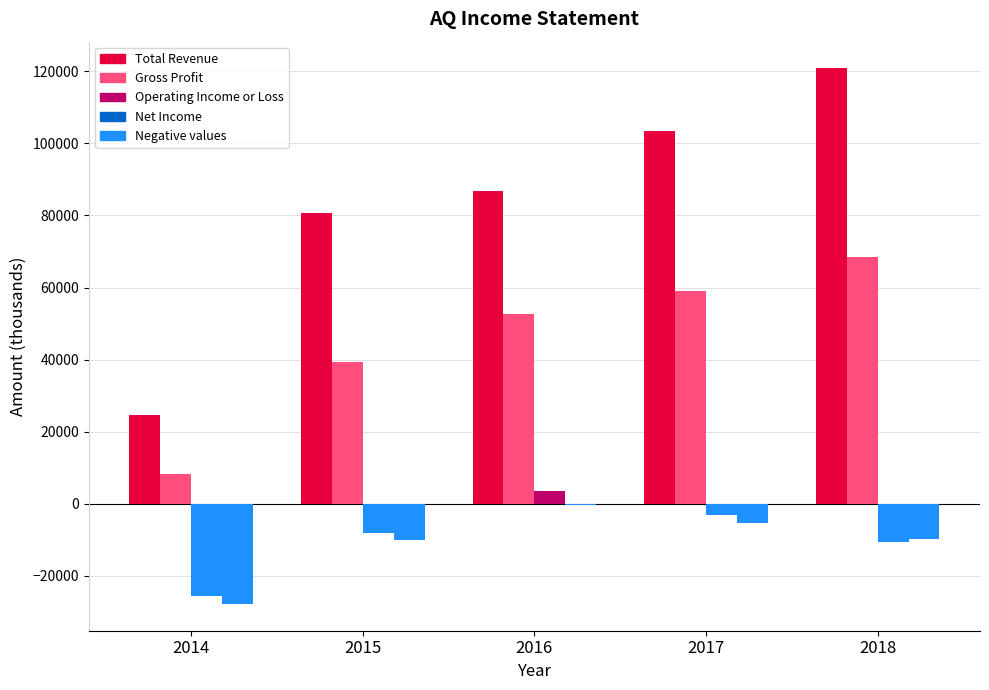

How many categories are shown in the chart?

5